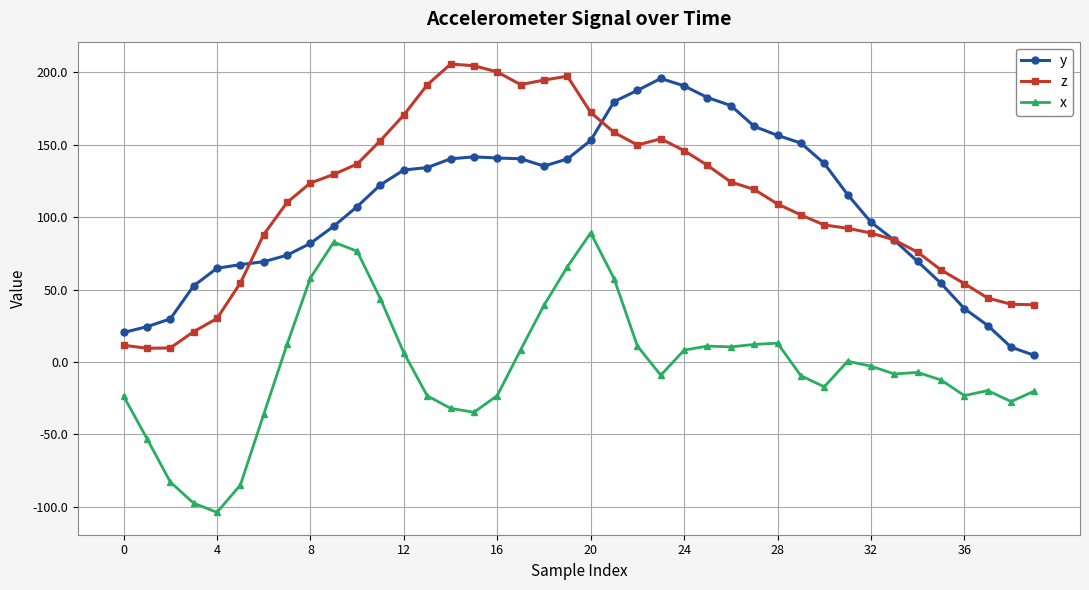

What is the value of the y point at the 11th from the left?

107.4